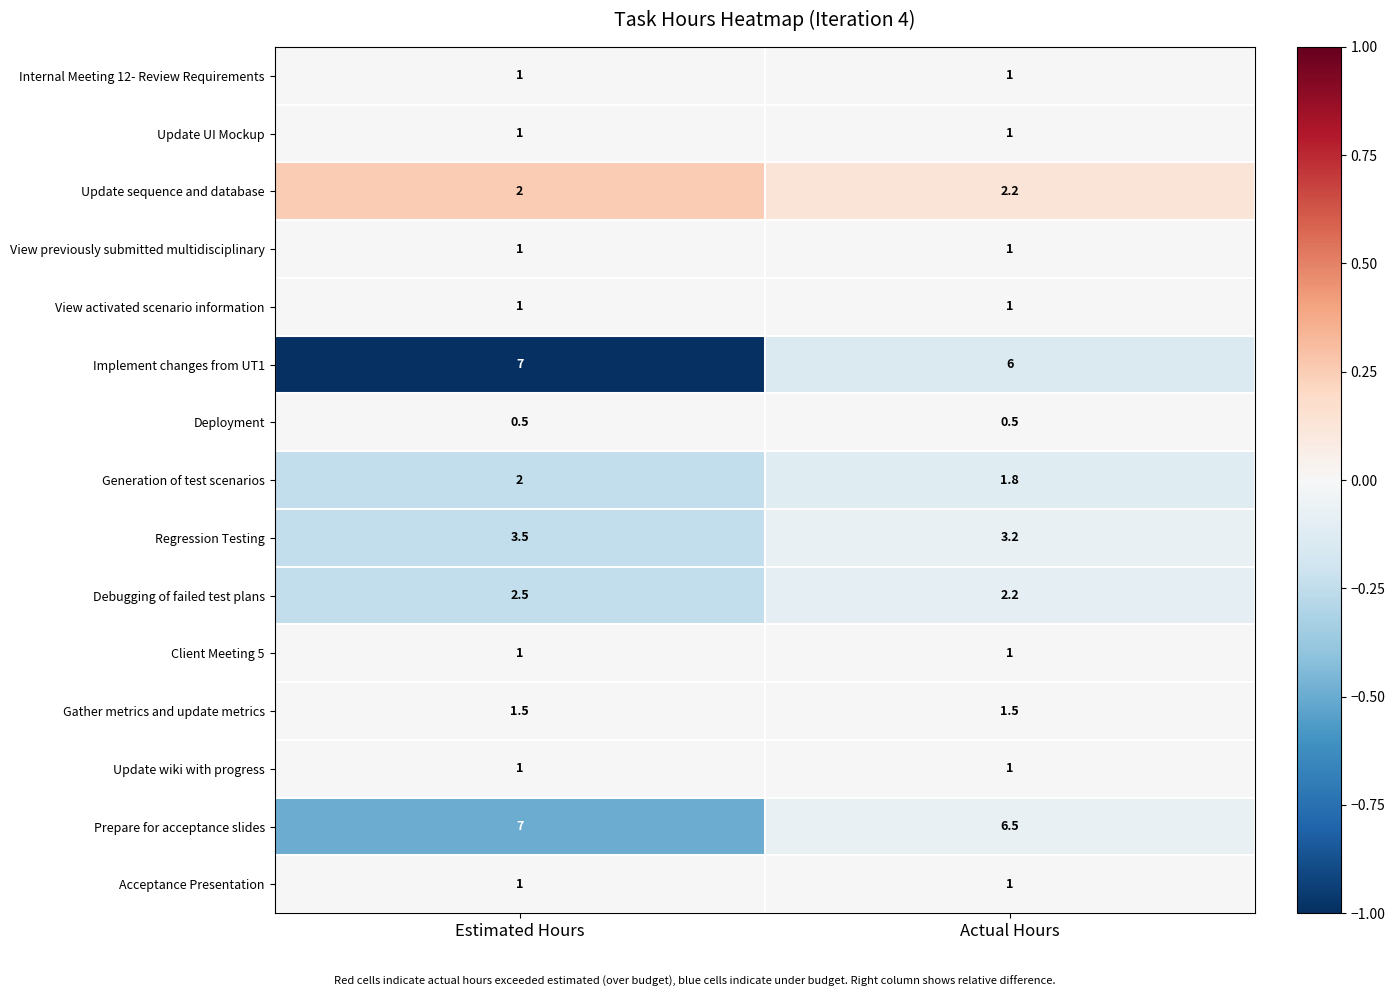

What is the approximate value of Regression Testing at Estimated Hours?

3.5